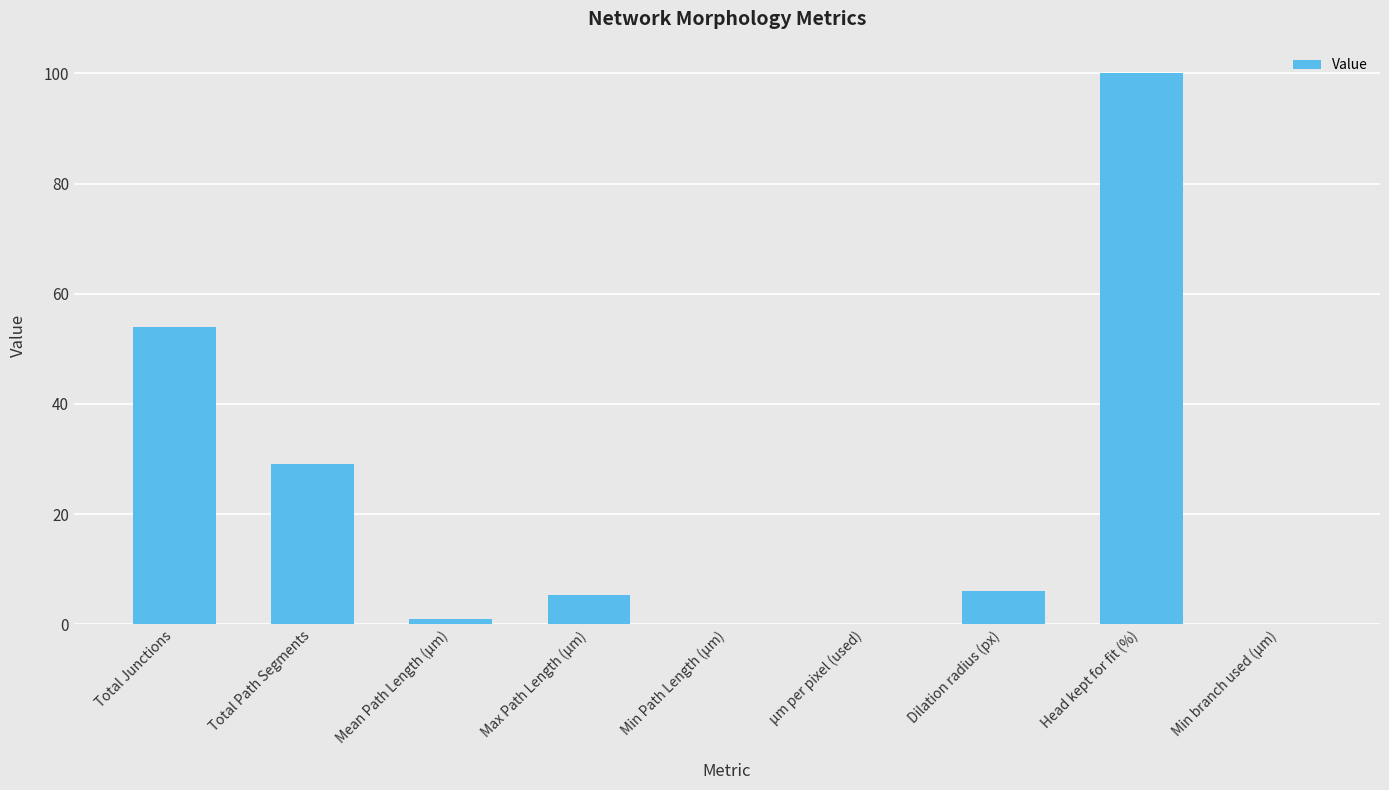

Count the number of values greater than 5.

5